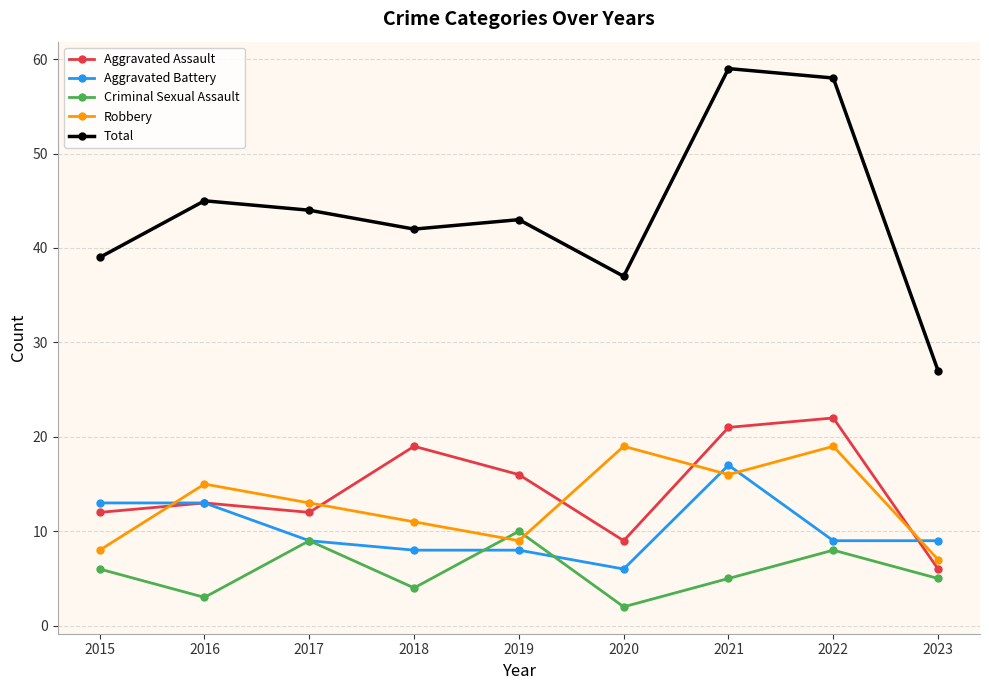

List the series in order of their peak value, highest first.

Total, Aggravated Assault, Robbery, Aggravated Battery, Criminal Sexual Assault